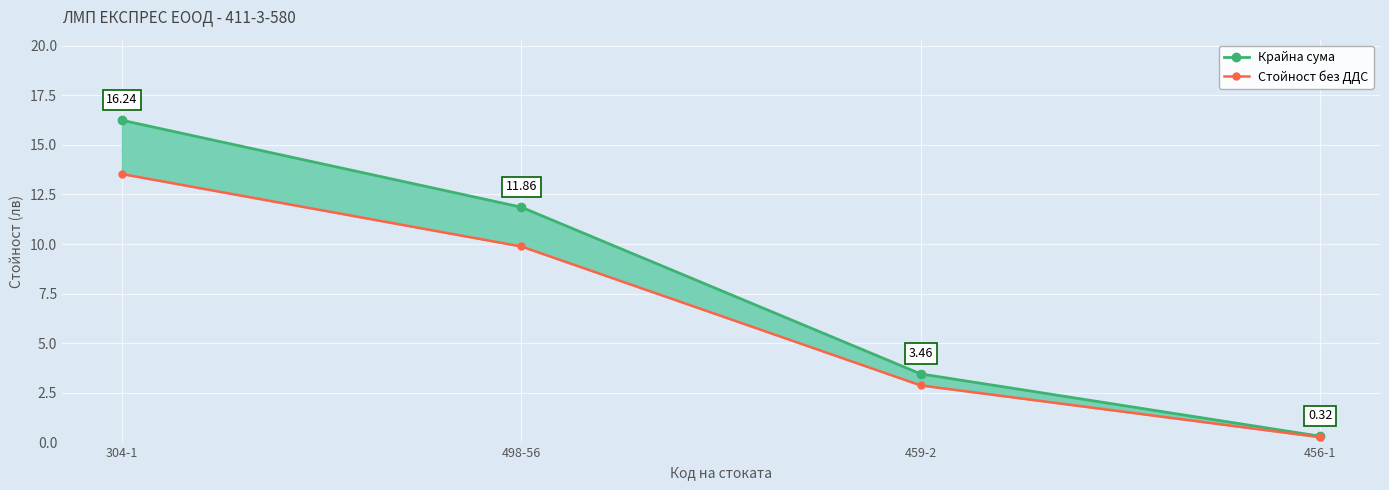

Reading right to left, list all the values displayed in this chart.

Крайна сума: 456-1=0.3	459-2=3.5	498-56=11.9	304-1=16.2
Стойност без ДДС: 456-1=0.3	459-2=2.9	498-56=9.9	304-1=13.5